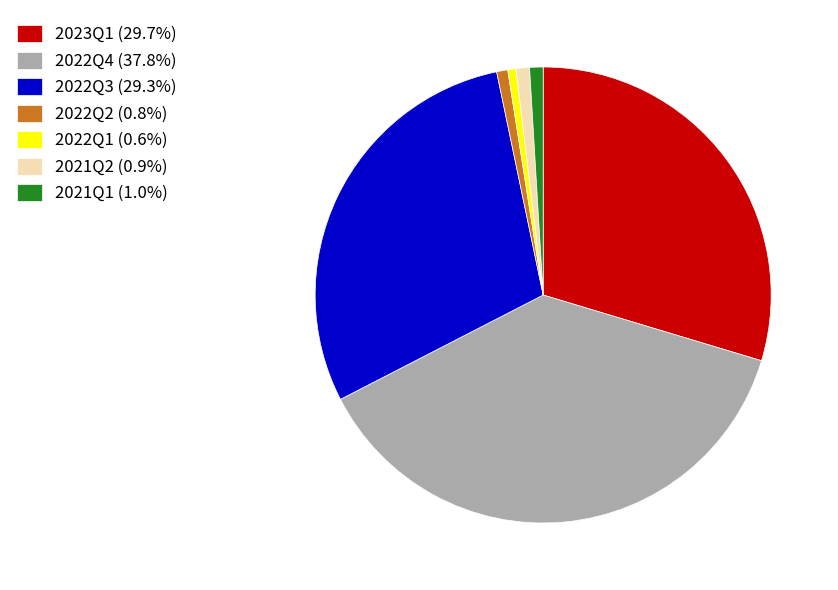

What is the ratio of the value at 2021Q1 (1.0%) to the value at 2022Q1 (0.6%)?

1.6